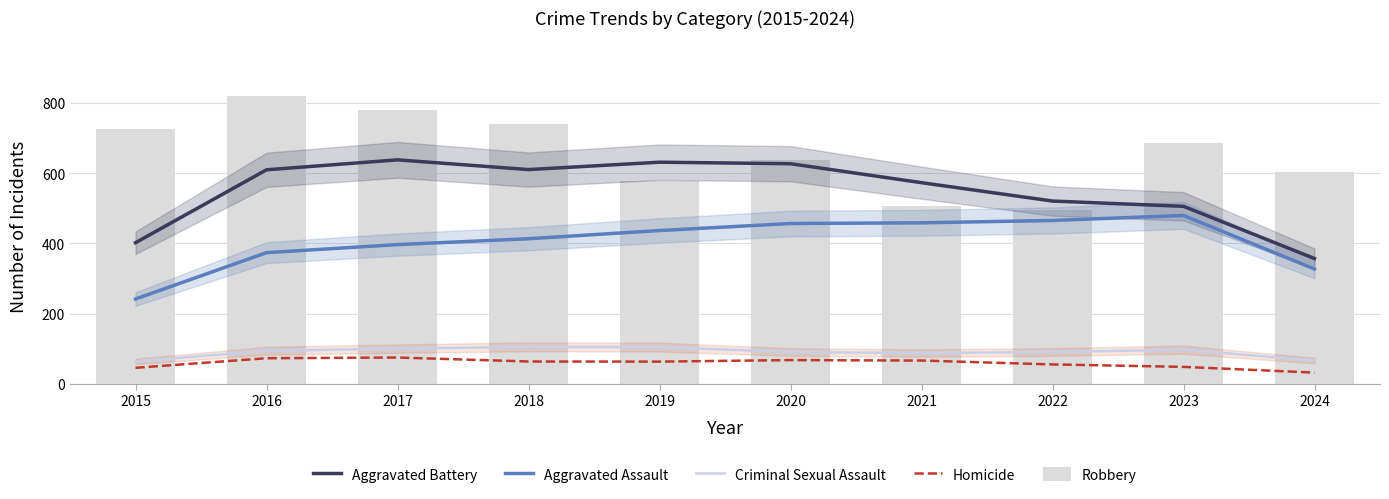

How many groups of bars are there?

10